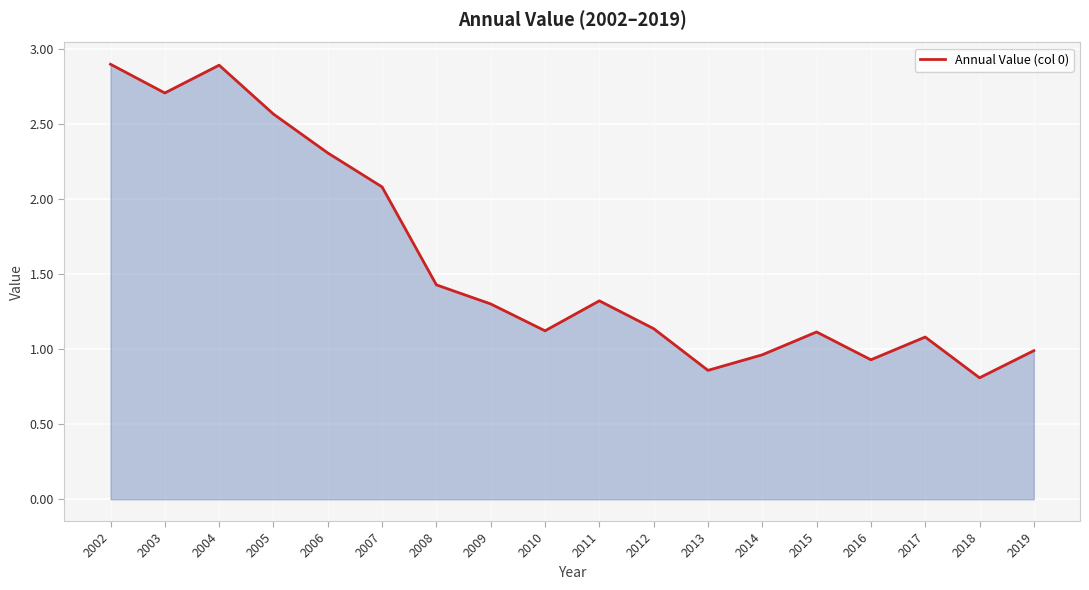

What is the difference between the second highest and minimum values?

2.1